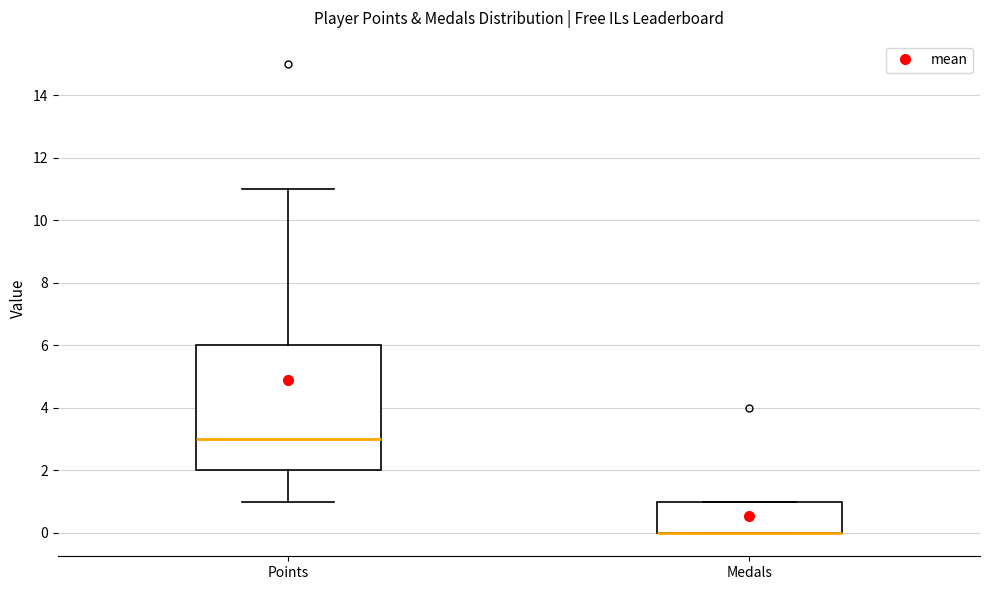

Reading left to right, read every box against the y-axis: the position of its median line, the range the box covers, and the ends of its whiskers. The values are not printed on the chart, so give them approximately, as read against the axis.

Points: median 3, box 2 to 6, whiskers 1 to 11
Medals: median 0 (drawn on the box's lower edge), box 0 to 1, whiskers 0 to 1